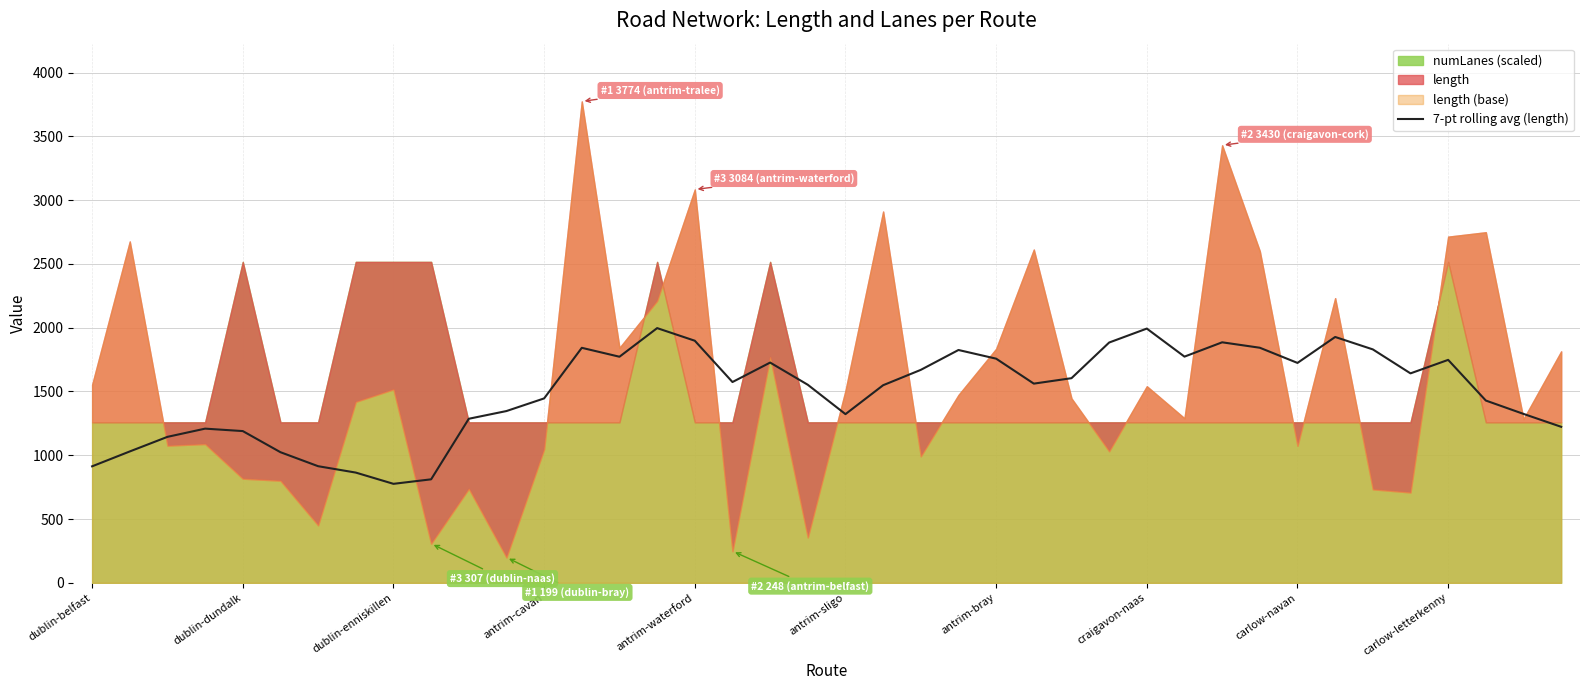

The value of 7-pt rolling avg (length) at antrim-waterford is 1898.0. True or false?

True